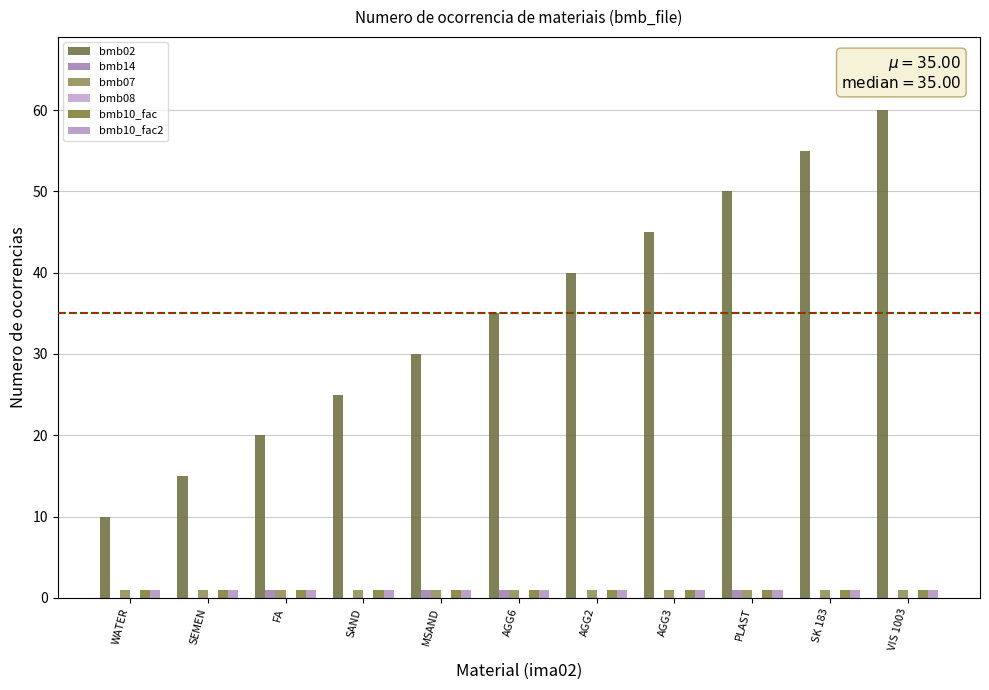

Which series changed the most between SEMEN and PLAST?

bmb02